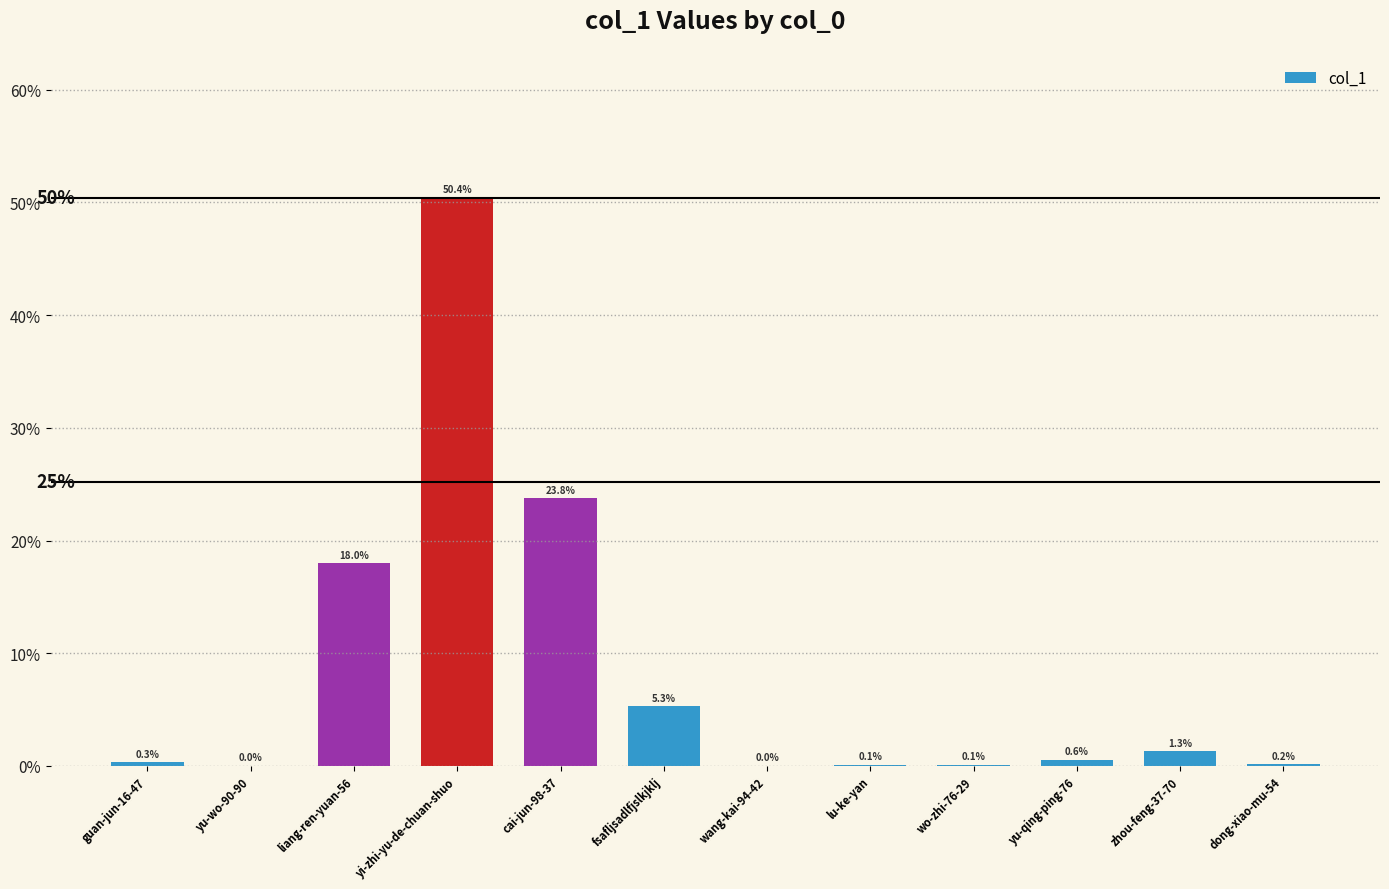

At which label is the value closest to 25?

cai-jun-98-37